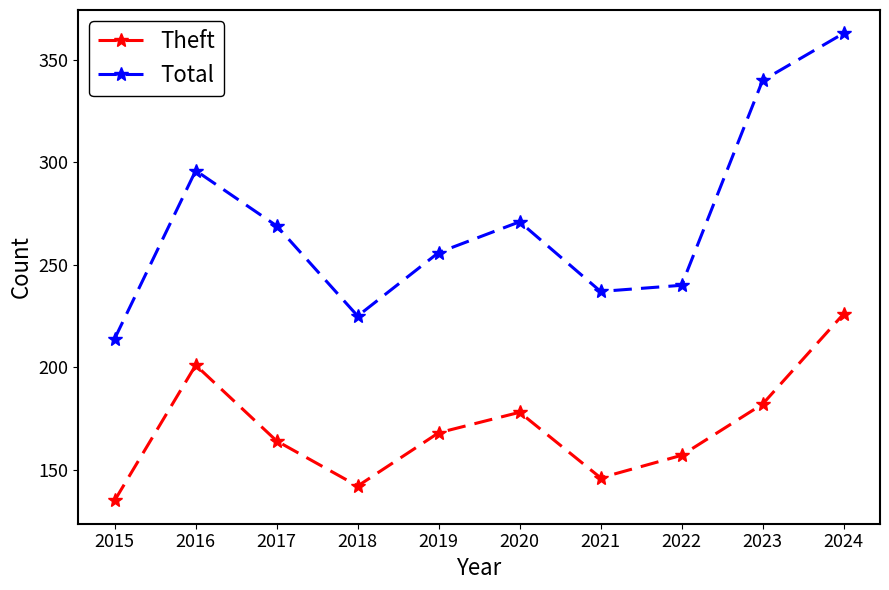

What is the minimum value for Total?

214